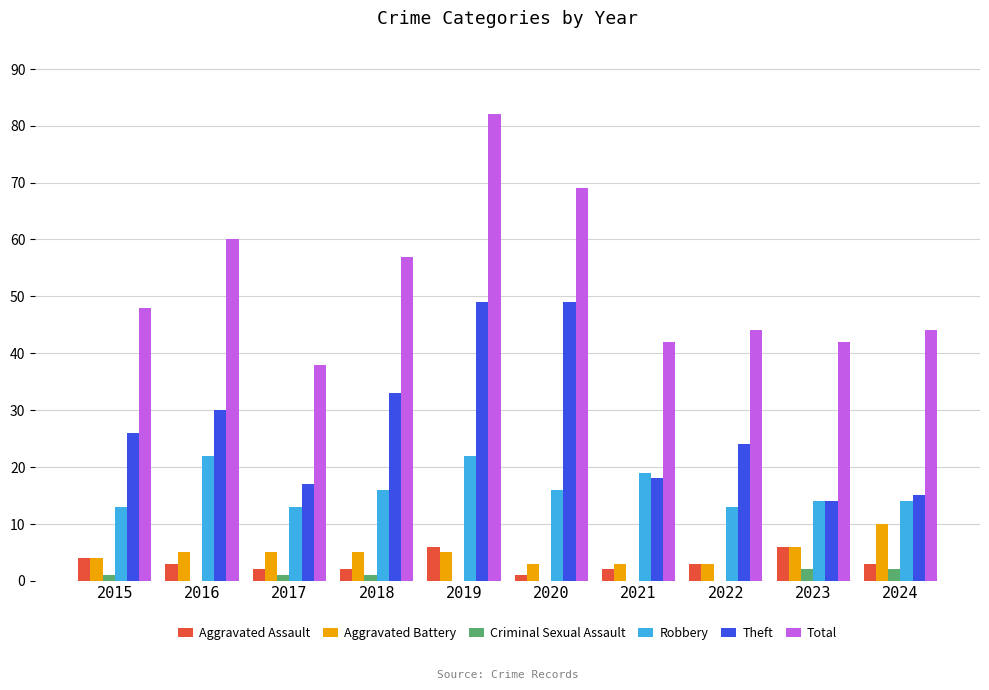

What is the spread (max minus min) of values at 2020?

69